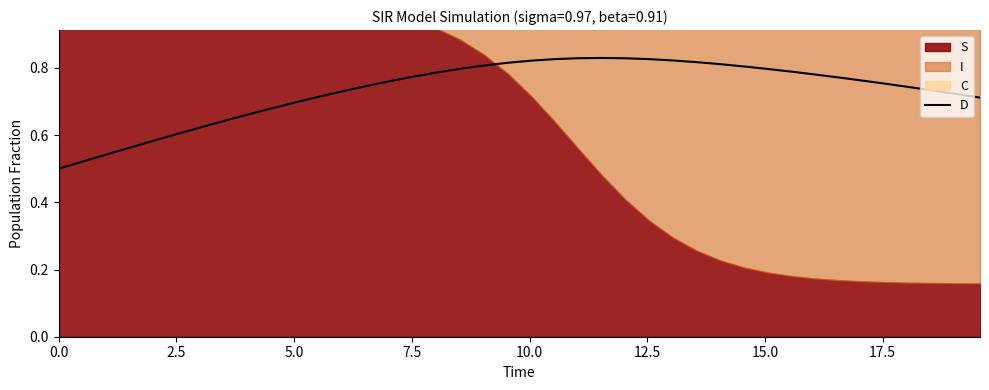

True or false: there are more than 0 points higher than both neighbors.

True